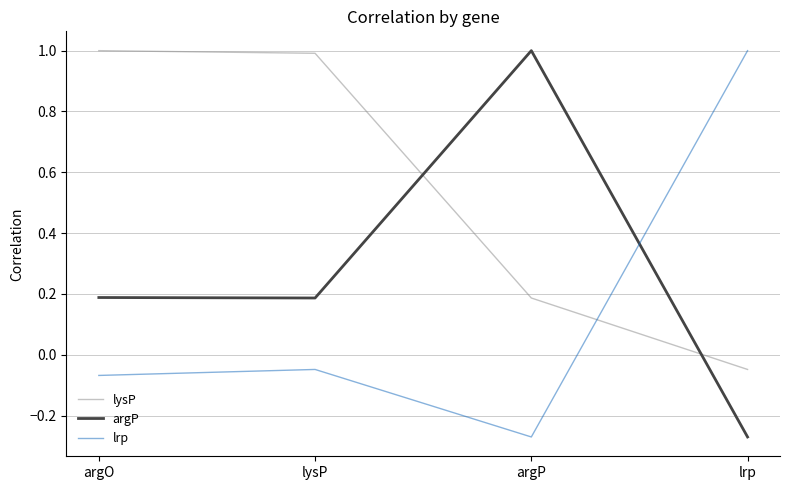

At lysP, list the series in order from largest to smallest.

lysP, argP, lrp